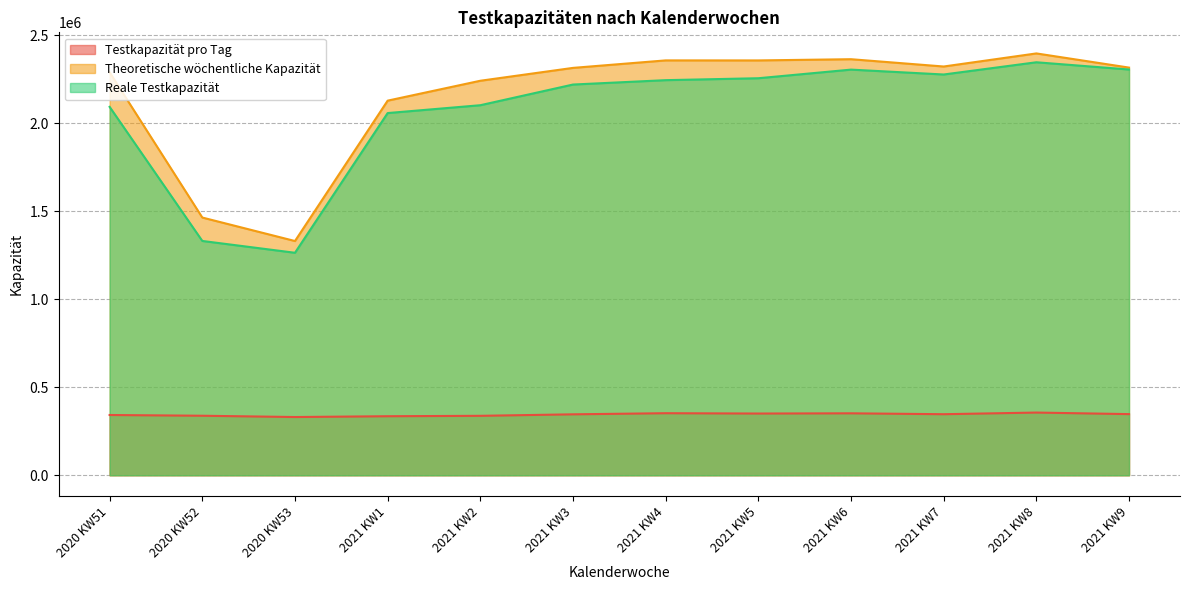

How many interior local valleys does the Reale Testkapazität series have?

2